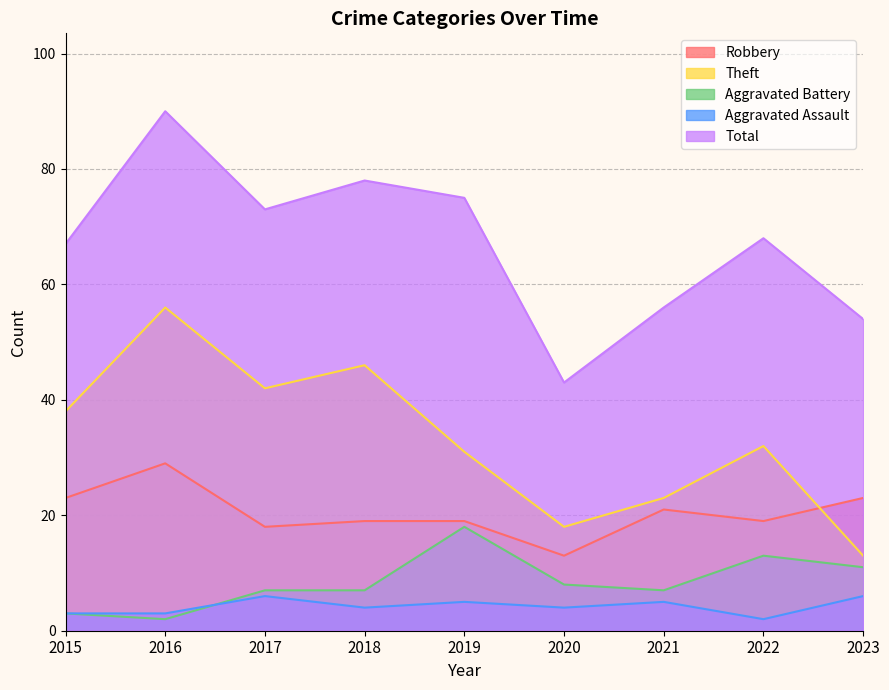

What is the approximate value of Robbery at 2015, to the nearest 10?

20